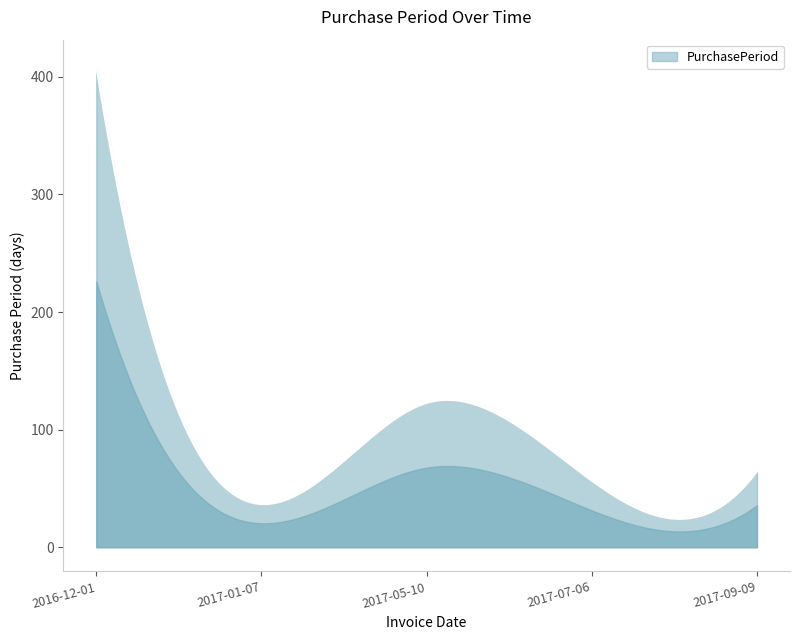

What is the maximum value shown in the chart?

411.0